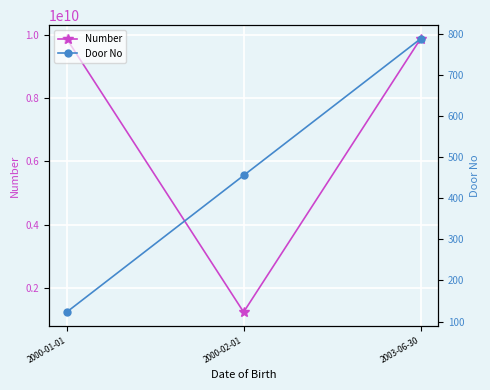

What is the value of the Door No point at the 2nd from the left?

456